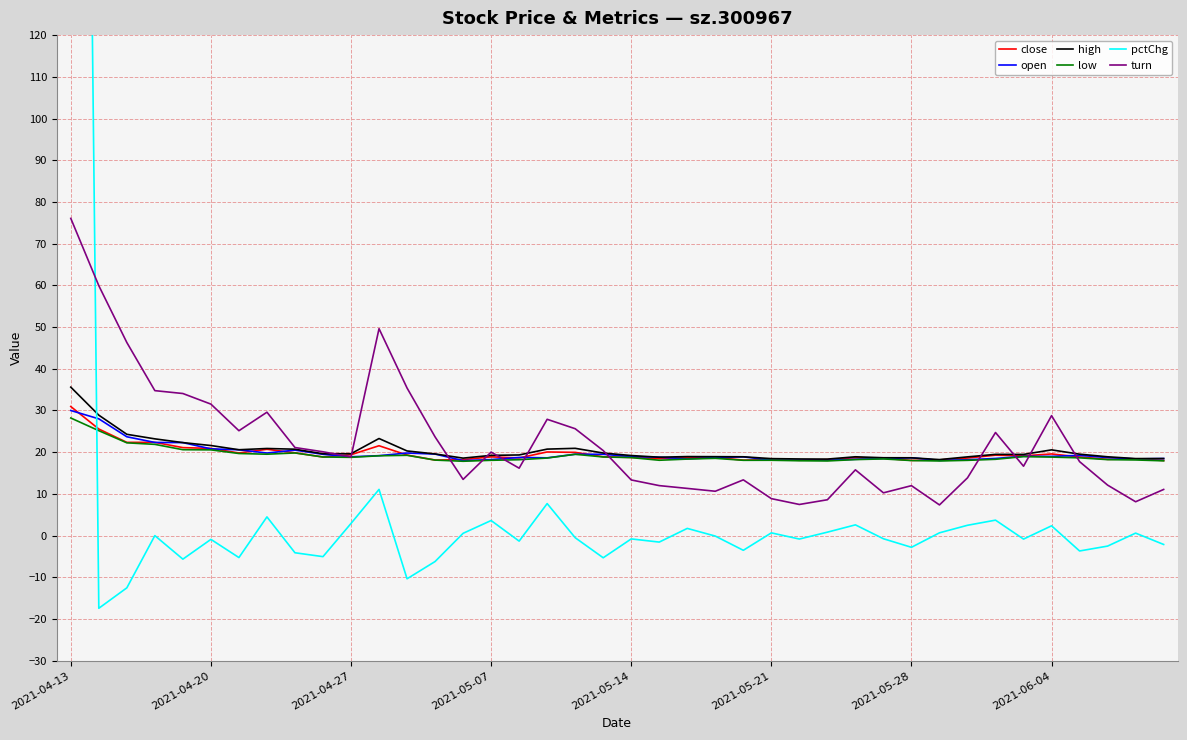

At which label does close reach its peak?

2021-04-13